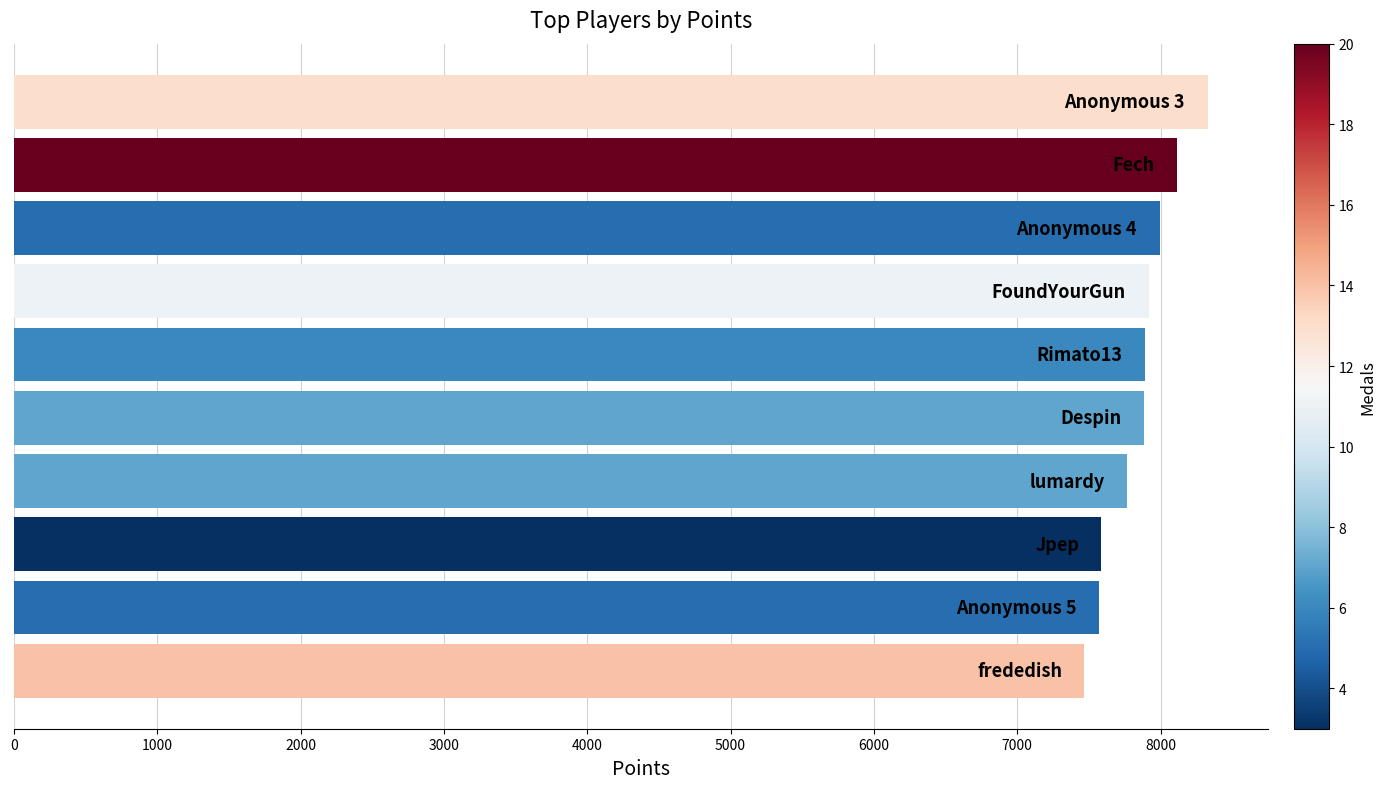

What is the smallest value displayed?

7464